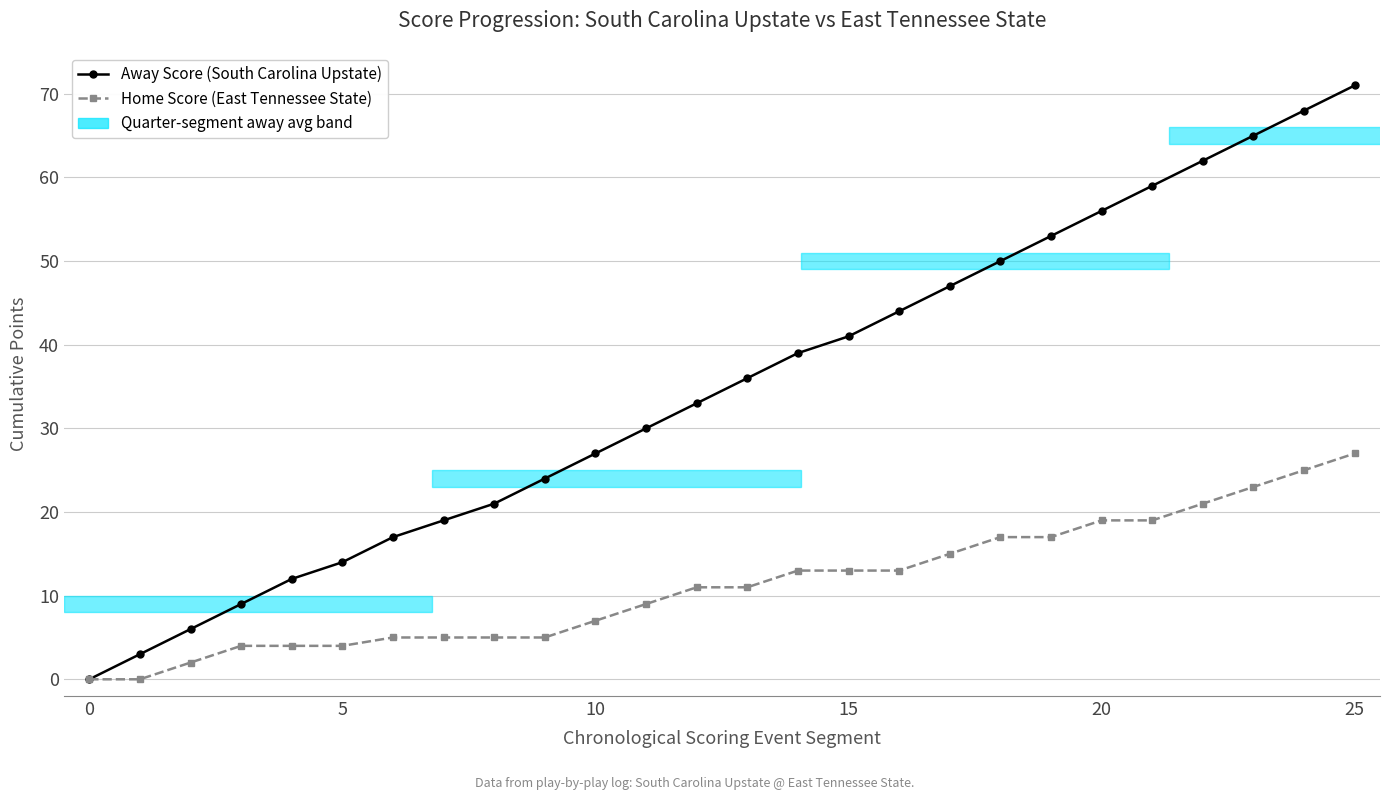

Which series has the widest spread of values?

Away Score (South Carolina Upstate)